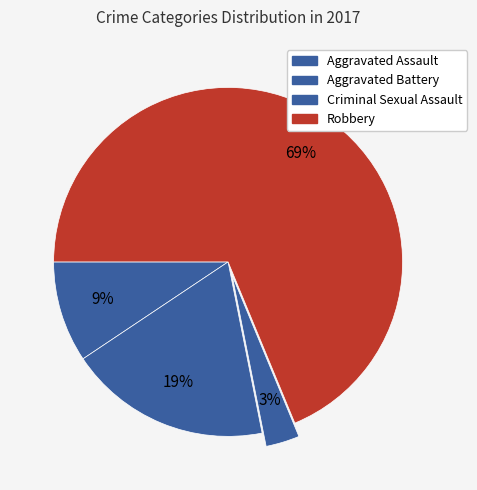

To the nearest percent, what is the difference between the Aggravated Assault and Robbery slice percentages?

59%